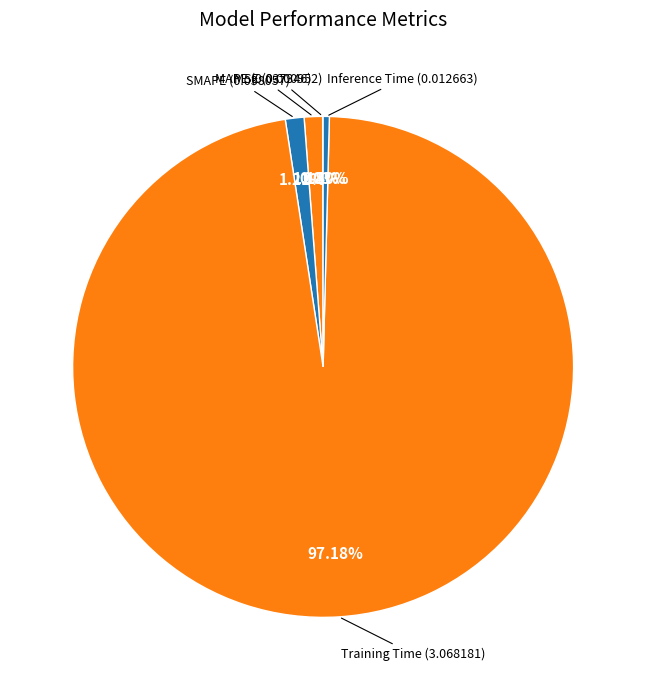

To the nearest percent, what is the difference between the Inference Time and SMAPE slice percentages?

1%